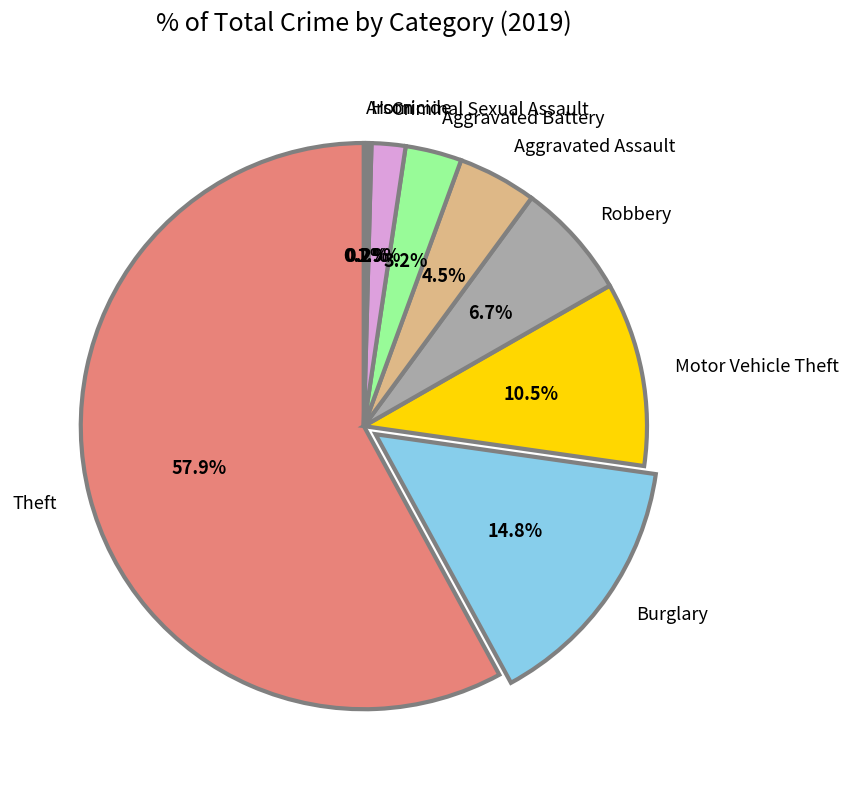

What is the largest slice in the pie chart?

Theft